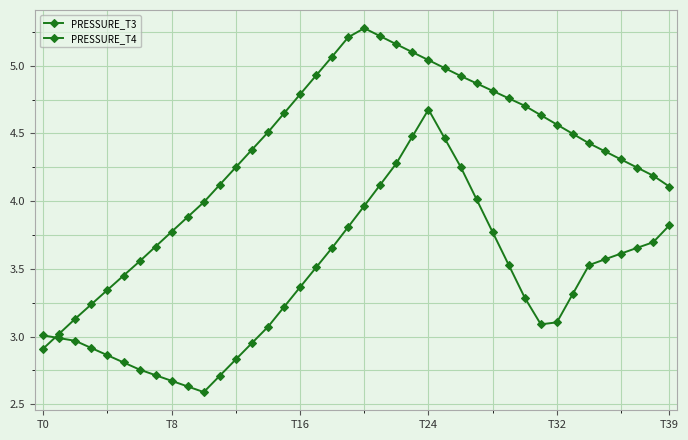

Does the chart have visible grid lines?

Yes